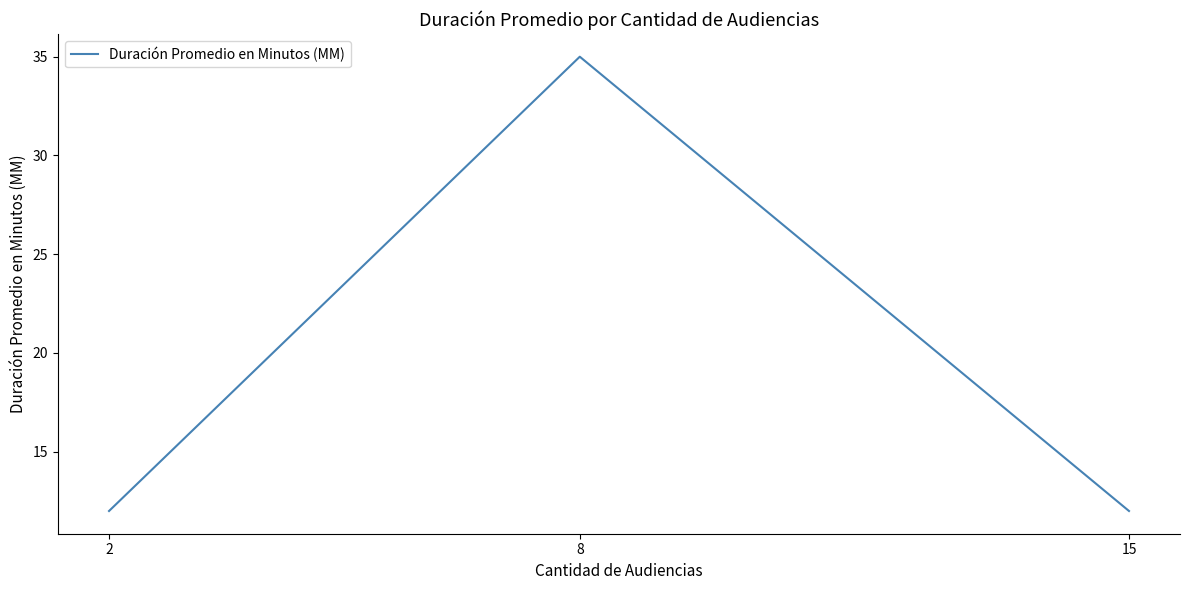

True or false: the data shows 12 at 15.

True